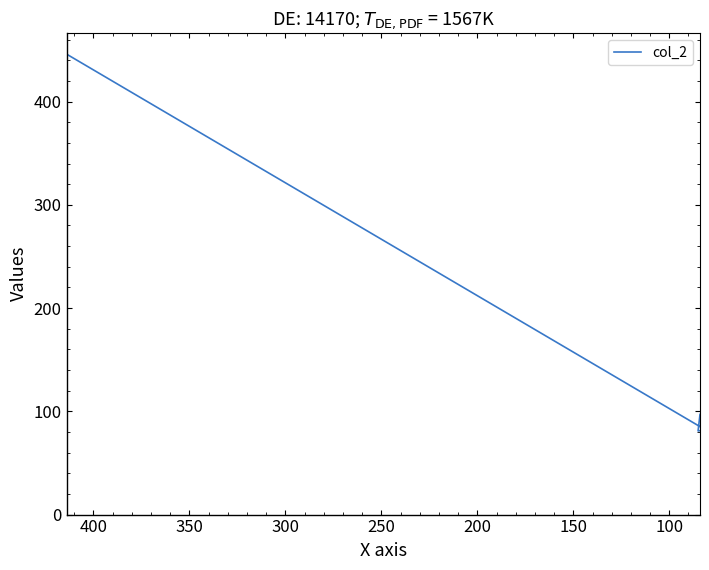

Does the chart have visible grid lines?

No